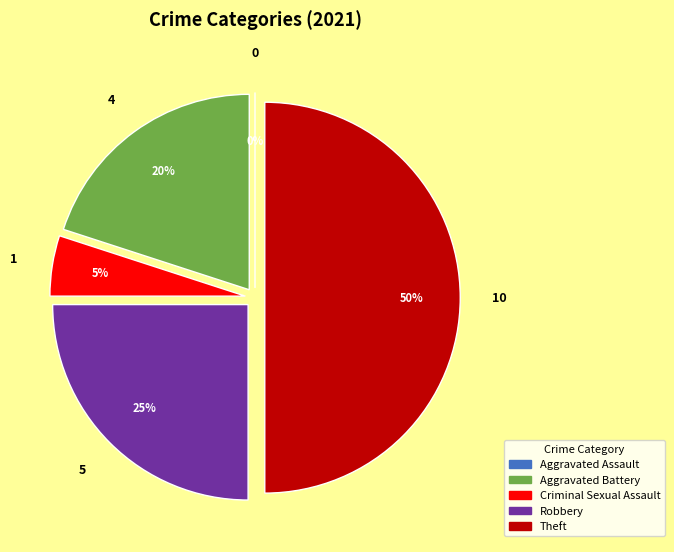

Which slice is the largest?

Theft